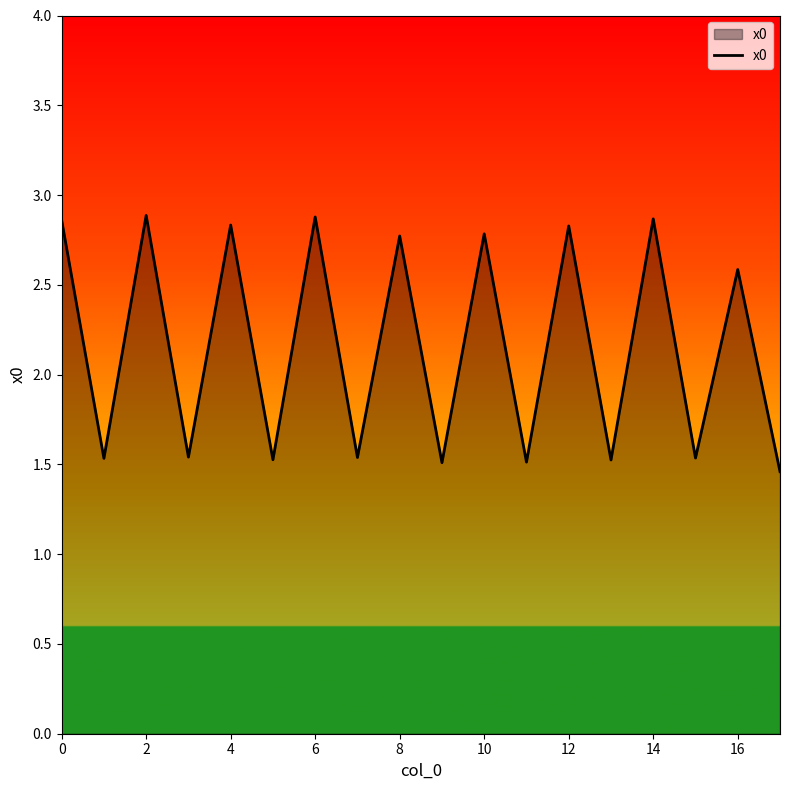

Does the chart display data point markers on the line(s)?

No